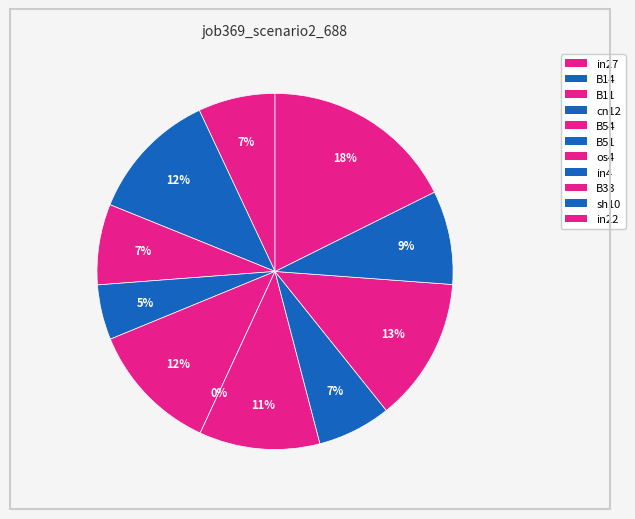

To the nearest percent, what is the average slice percentage?

9%